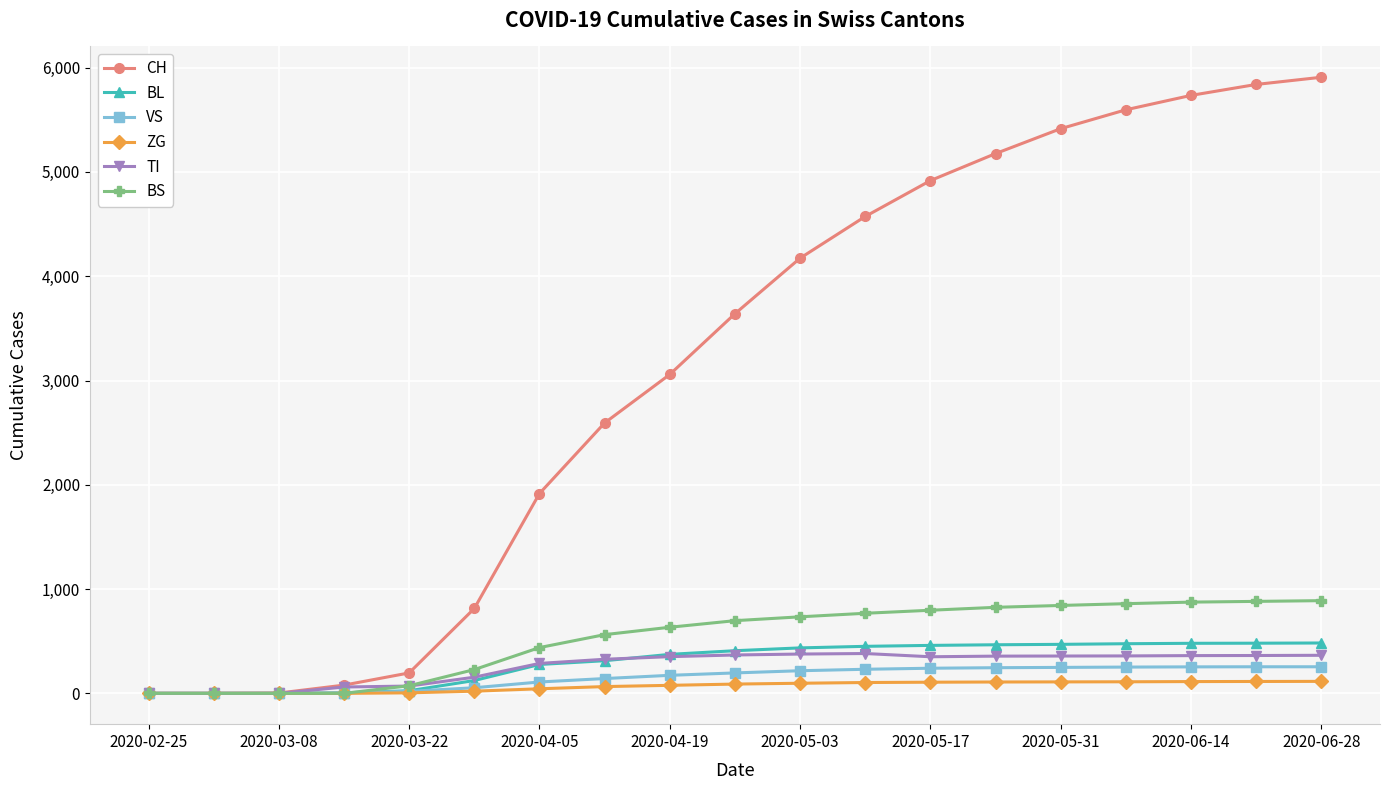

How many values in the BL series are below 409?

9